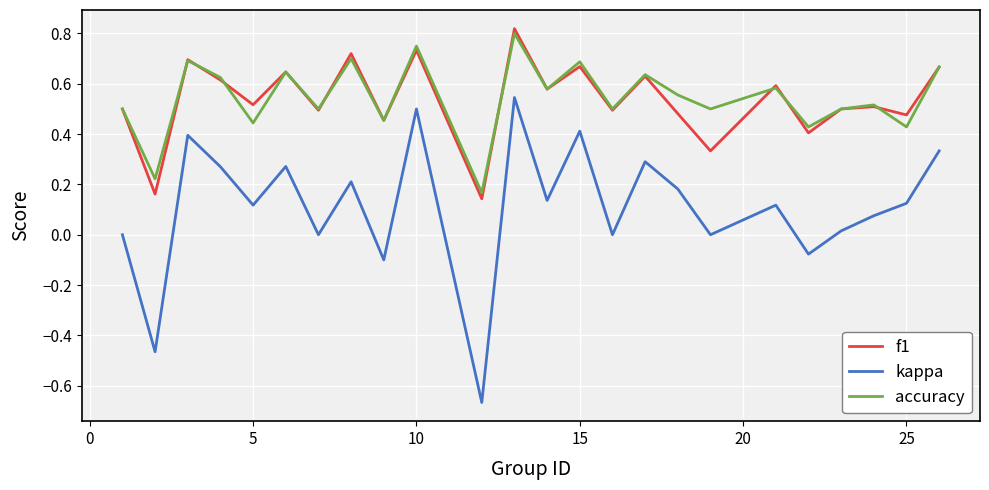

Which series has the widest spread of values?

kappa